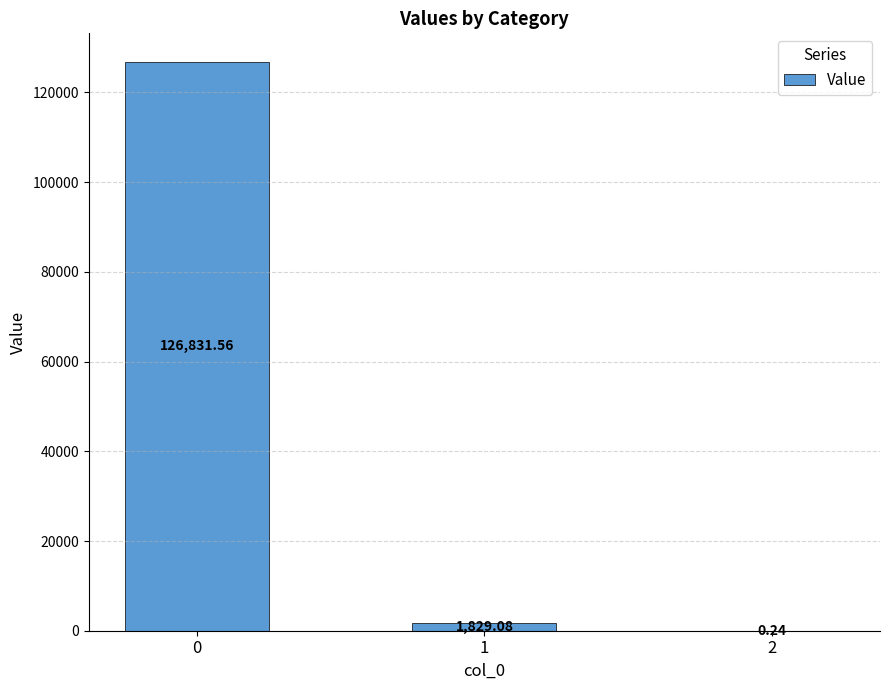

What value does the data have at 0?

126831.6